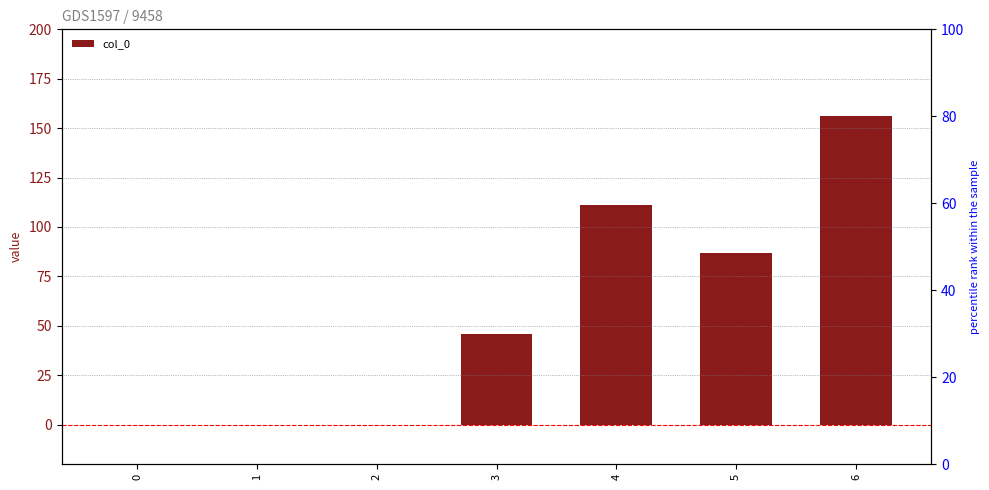

Reading left to right, transcribe all the data shown in this chart.

0	0	0	46	111	87	156